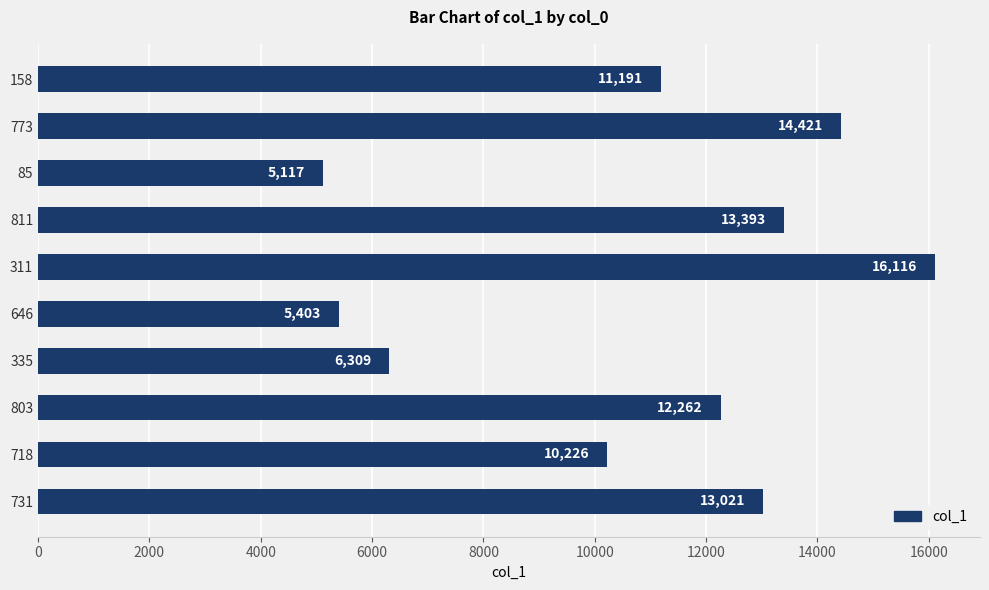

What is the minimum value shown in the chart?

5117